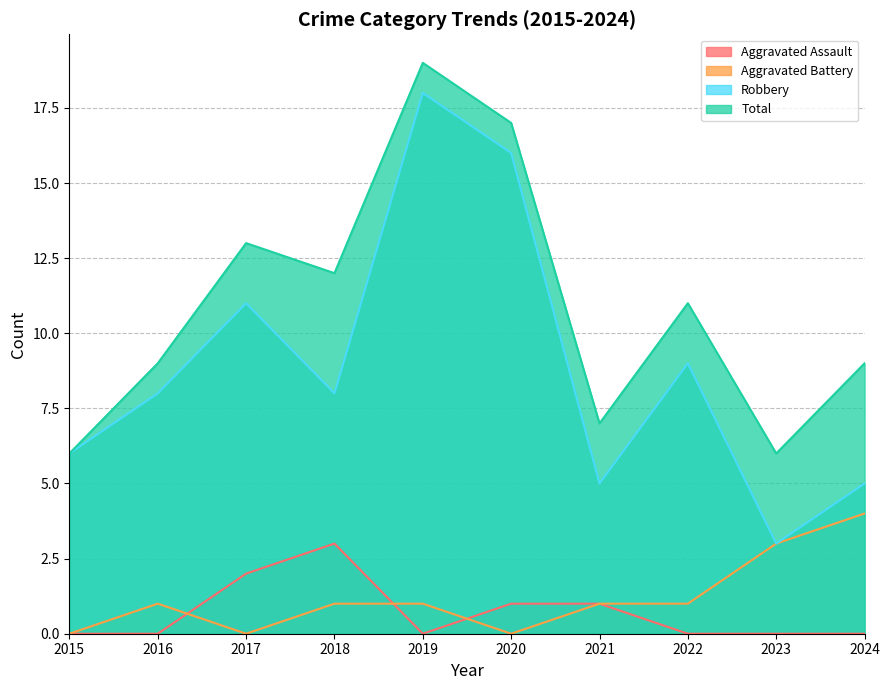

Does the chart have visible grid lines?

Yes